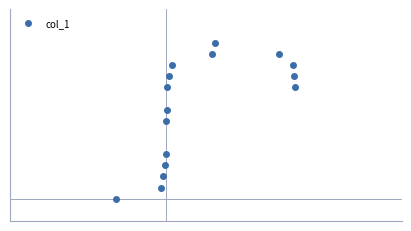

What is the maximum value shown in the chart?

14